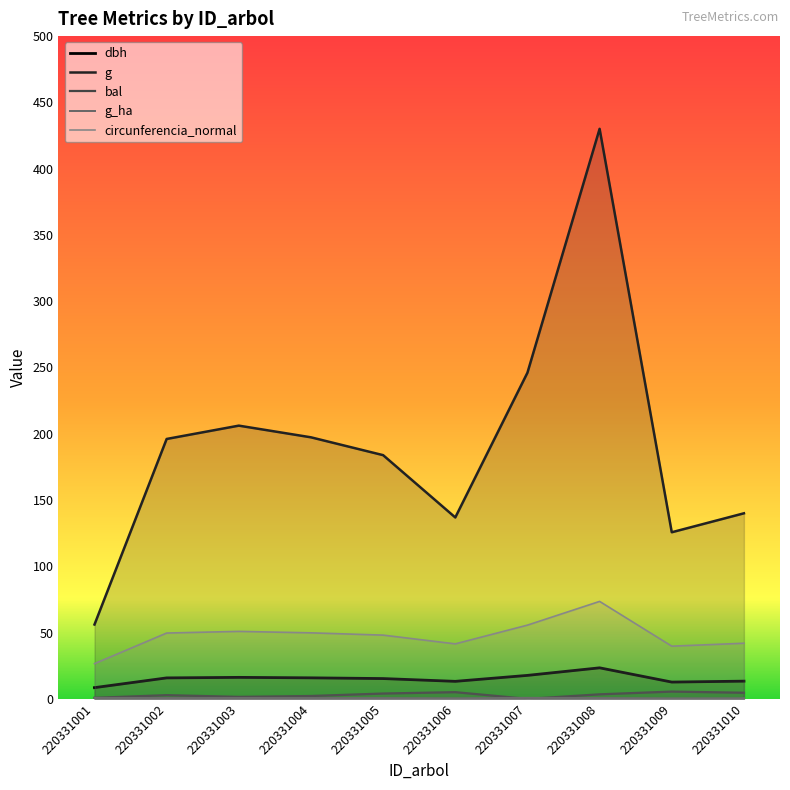

True or false: bal and circunferencia_normal intersect in this chart.

False